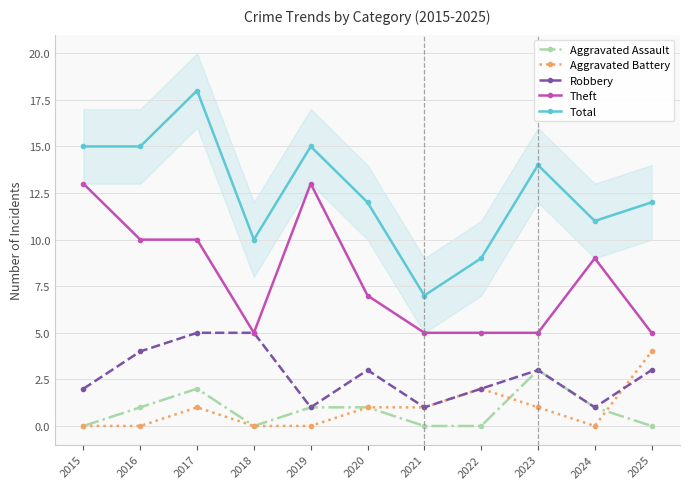

What is the value of the Aggravated Battery point at the 6th from the left?

1